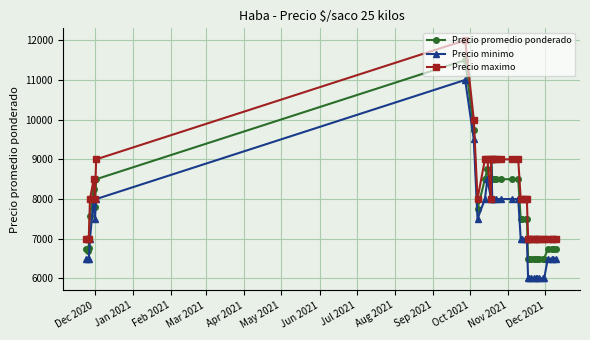

The value of Precio minimo at 36 is 8915. True or false?

False